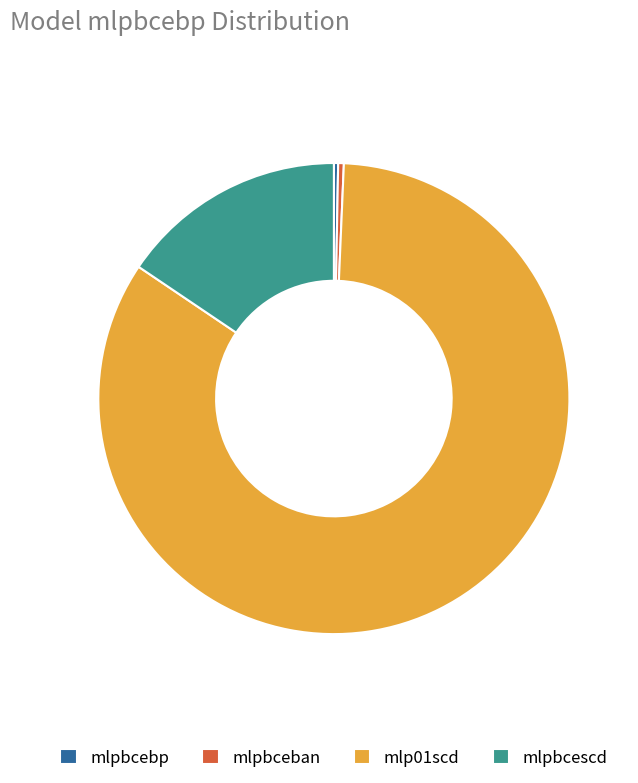

What is the largest slice in the pie chart?

mlp01scd